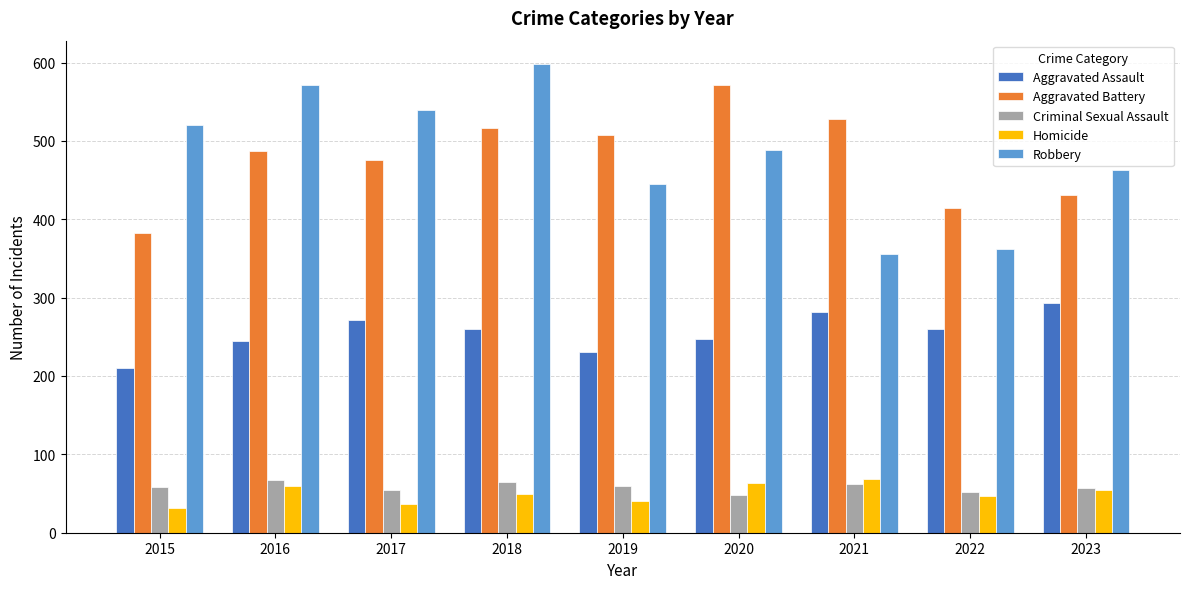

Which series has the largest range (max minus min)?

Robbery